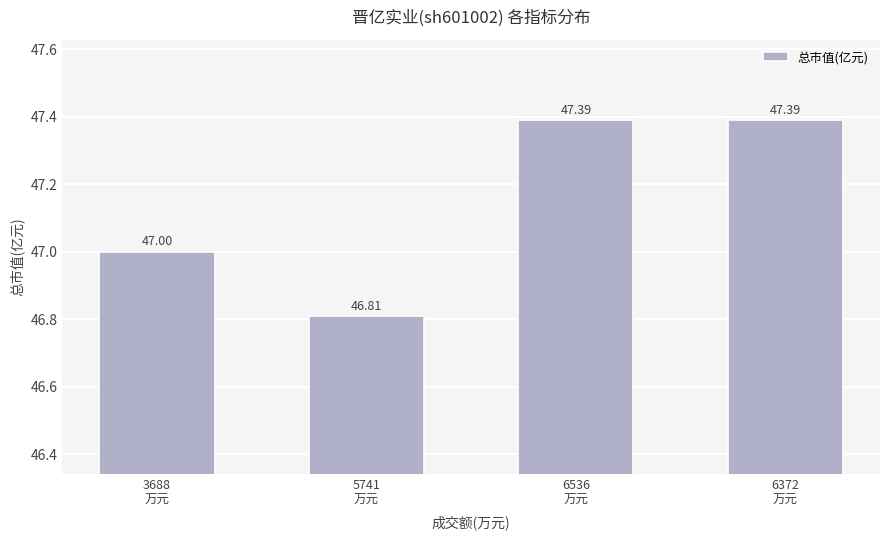

Which category has the lowest value across all series?

5741
万元